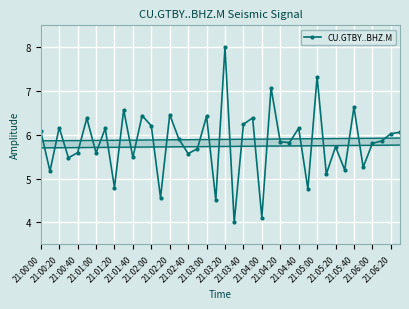

How many values are below 5?

6